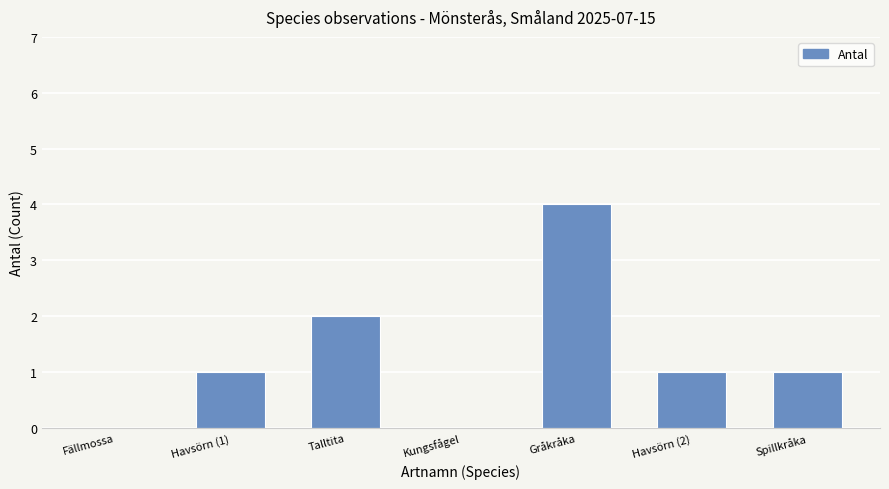

Reading left to right, extract all data points from this chart.

Fällmossa=0	Havsörn (1)=1	Talltita=2	Kungsfågel=0	Gråkråka=4	Havsörn (2)=1	Spillkråka=1